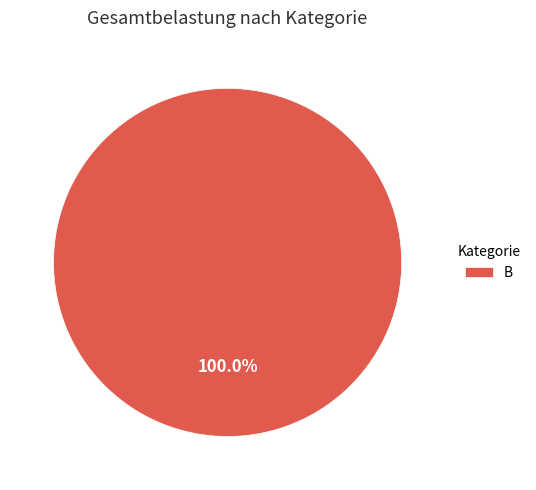

Count the number of slices in the pie.

1